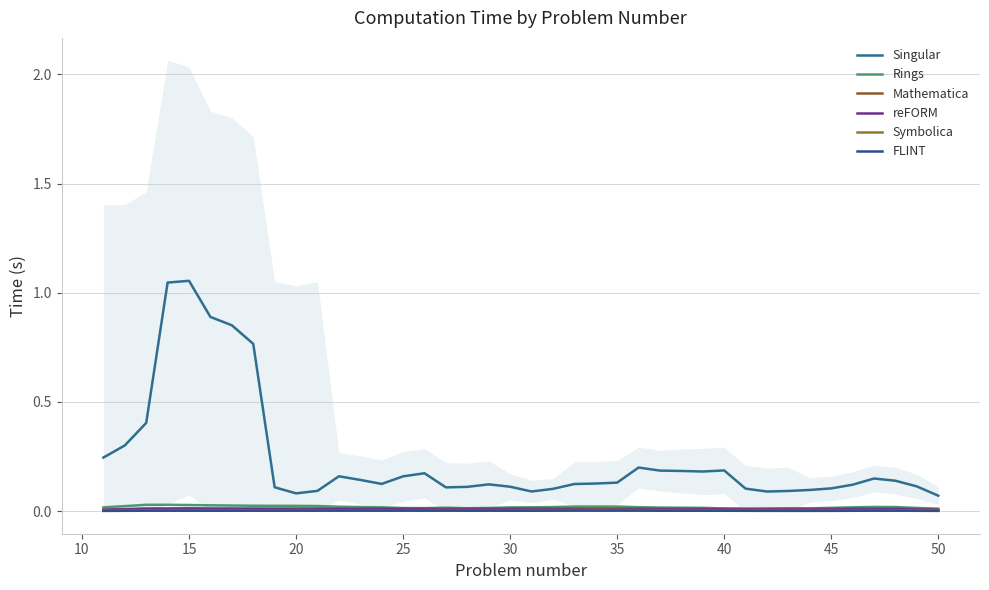

Reading right to left, transcribe all the data shown in this chart.

Singular: 0.1	0.1	0.1	0.1	0.1	0.1	0.1	0.1	0.1	0.1	0.2	0.2	0.2	0.2	0.2	0.1	0.1	0.1	0.1	0.1	0.1	0.1	0.1	0.1	0.2	0.2	0.1	0.1	0.2	0.1	0.1	0.1	0.8	0.9	0.9	1.1	1.0	0.4	0.3	0.2
Rings: 0.0	0.0	0.0	0.0	0.0	0.0	0.0	0.0	0.0	0.0	0.0	0.0	0.0	0.0	0.0	0.0	0.0	0.0	0.0	0.0	0.0	0.0	0.0	0.0	0.0	0.0	0.0	0.0	0.0	0.0	0.0	0.0	0.0	0.0	0.0	0.0	0.0	0.0	0.0	0.0
Mathematica: 0.0	0.0	0.0	0.0	0.0	0.0	0.0	0.0	0.0	0.0	0.0	0.0	0.0	0.0	0.0	0.0	0.0	0.0	0.0	0.0	0.0	0.0	0.0	0.0	0.0	0.0	0.0	0.0	0.0	0.0	0.0	0.0	0.0	0.0	0.0	0.0	0.0	0.0	0.0	0.0
reFORM: 0.0	0.0	0.0	0.0	0.0	0.0	0.0	0.0	0.0	0.0	0.0	0.0	0.0	0.0	0.0	0.0	0.0	0.0	0.0	0.0	0.0	0.0	0.0	0.0	0.0	0.0	0.0	0.0	0.0	0.0	0.0	0.0	0.0	0.0	0.0	0.0	0.0	0.0	0.0	0.0
Symbolica: 0.0	0.0	0.0	0.0	0.0	0.0	0.0	0.0	0.0	0.0	0.0	0.0	0.0	0.0	0.0	0.0	0.0	0.0	0.0	0.0	0.0	0.0	0.0	0.0	0.0	0.0	0.0	0.0	0.0	0.0	0.0	0.0	0.0	0.0	0.0	0.0	0.0	0.0	0.0	0.0
FLINT: 0.0	0.0	0.0	0.0	0.0	0.0	0.0	0.0	0.0	0.0	0.0	0.0	0.0	0.0	0.0	0.0	0.0	0.0	0.0	0.0	0.0	0.0	0.0	0.0	0.0	0.0	0.0	0.0	0.0	0.0	0.0	0.0	0.0	0.0	0.0	0.0	0.0	0.0	0.0	0.0